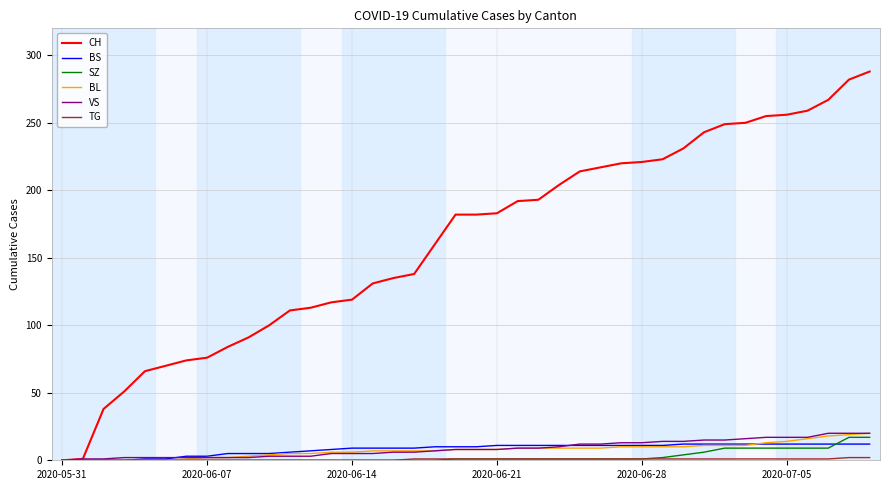

What is the sum of all VS values?

346